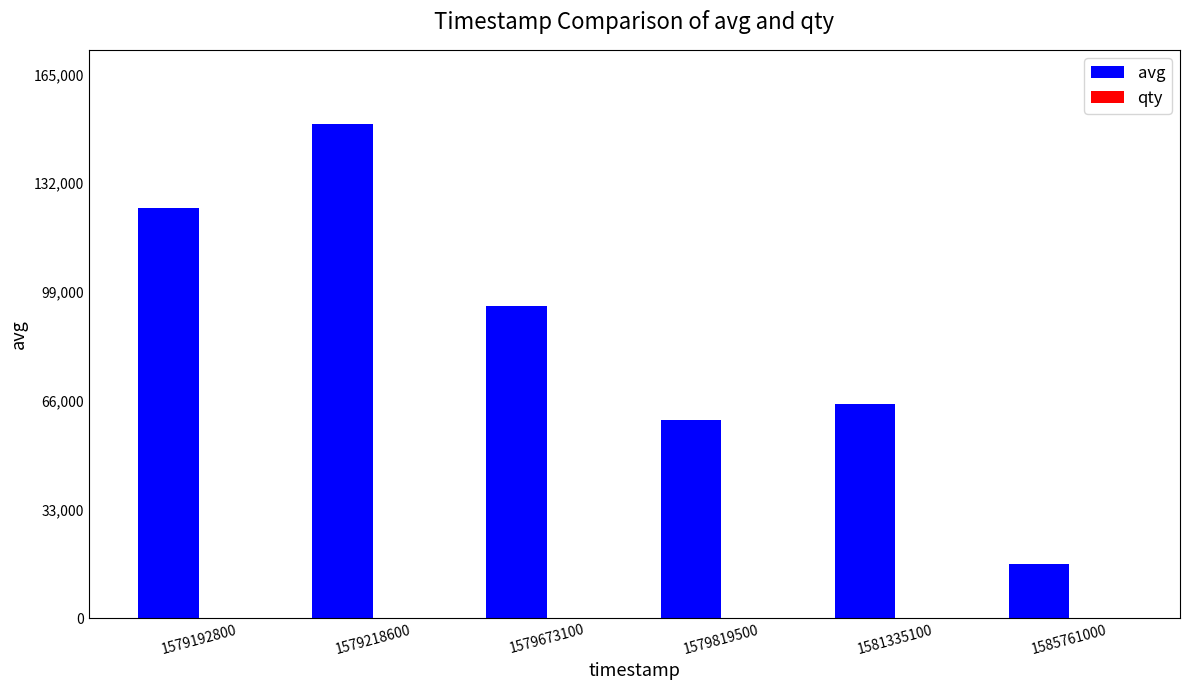

The value of avg at 1579673100 is 94601. True or false?

True